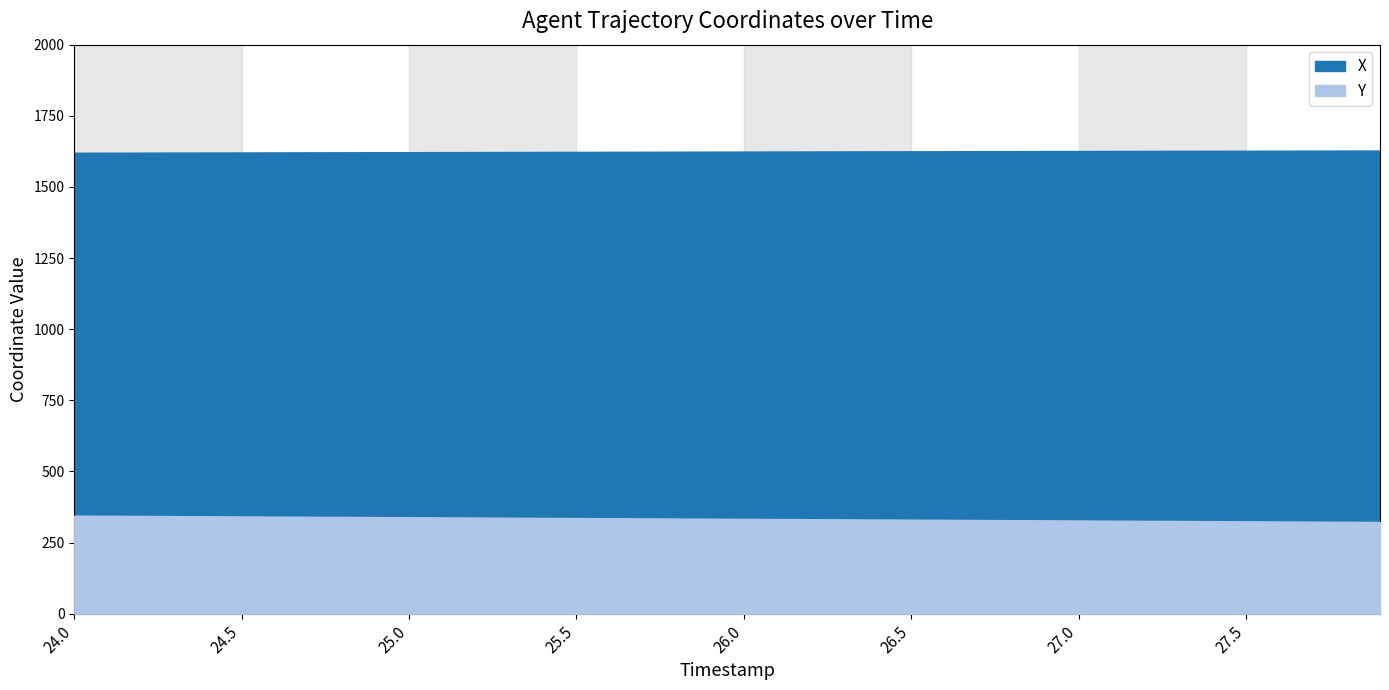

What is the spread (max minus min) of values at 25.0?

1283.0